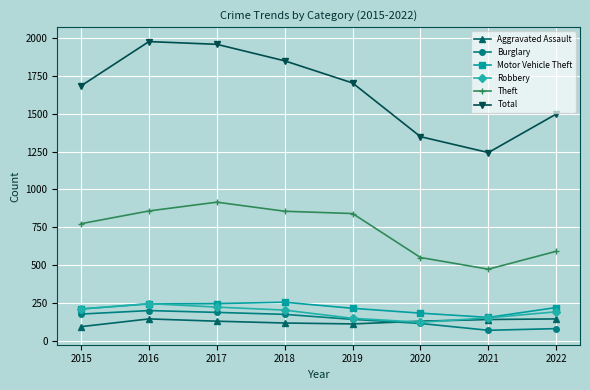

At how many categories does at least one series exceed 238?

8